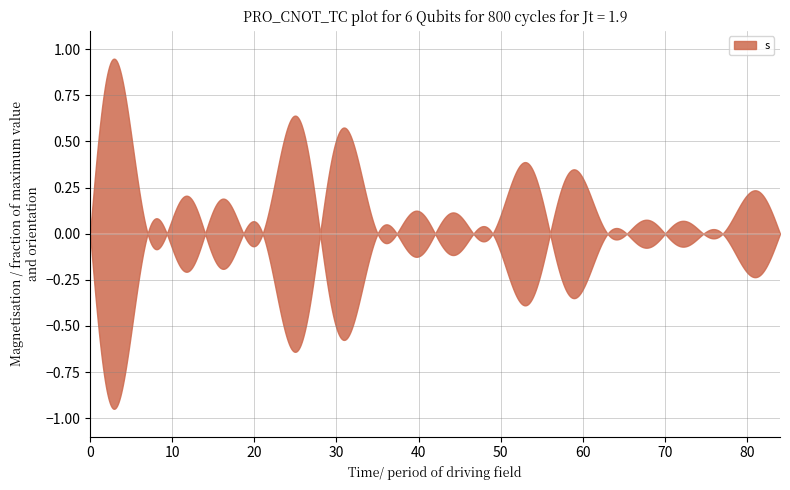

The value of s at 4 is 4. True or false?

False